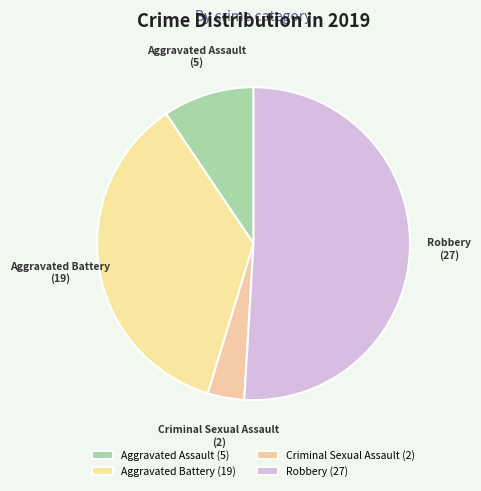

Which slice represents more than half of the pie?

Robbery